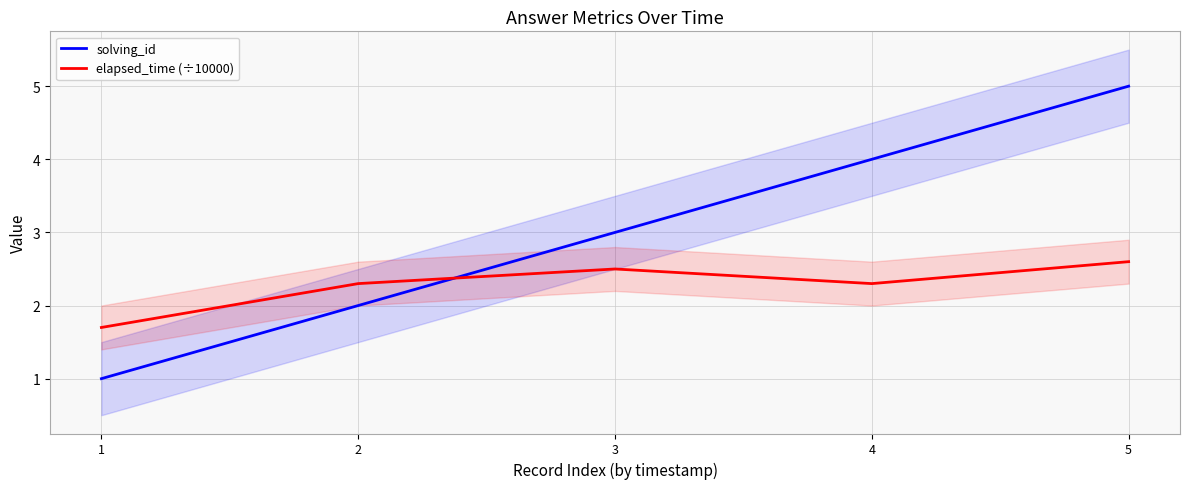

Where is elapsed_time (÷10000) nearest to the value 2?

2